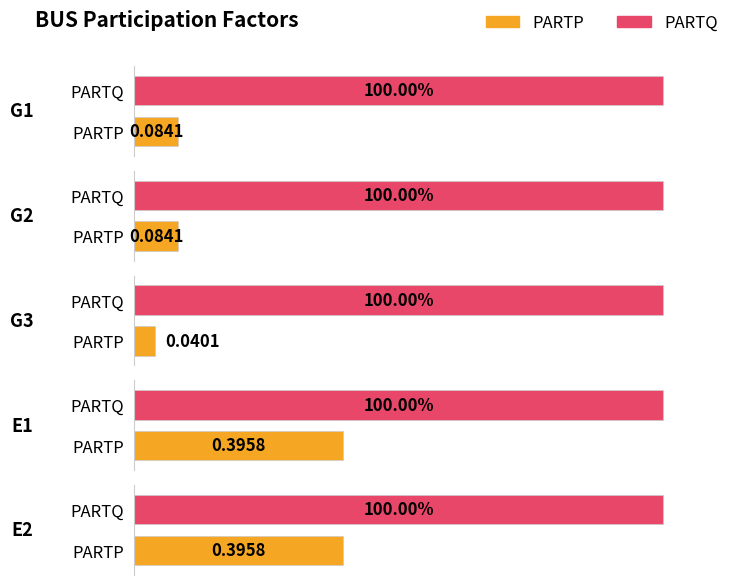

Is it true that PARTP equals 0.6 at E2?

False